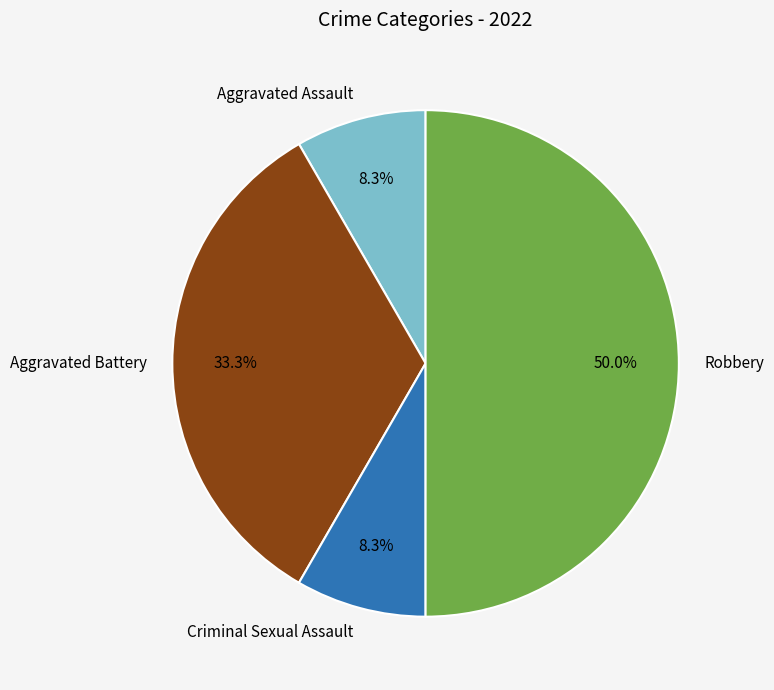

The Criminal Sexual Assault slice represents 1% of the pie. True or false?

False